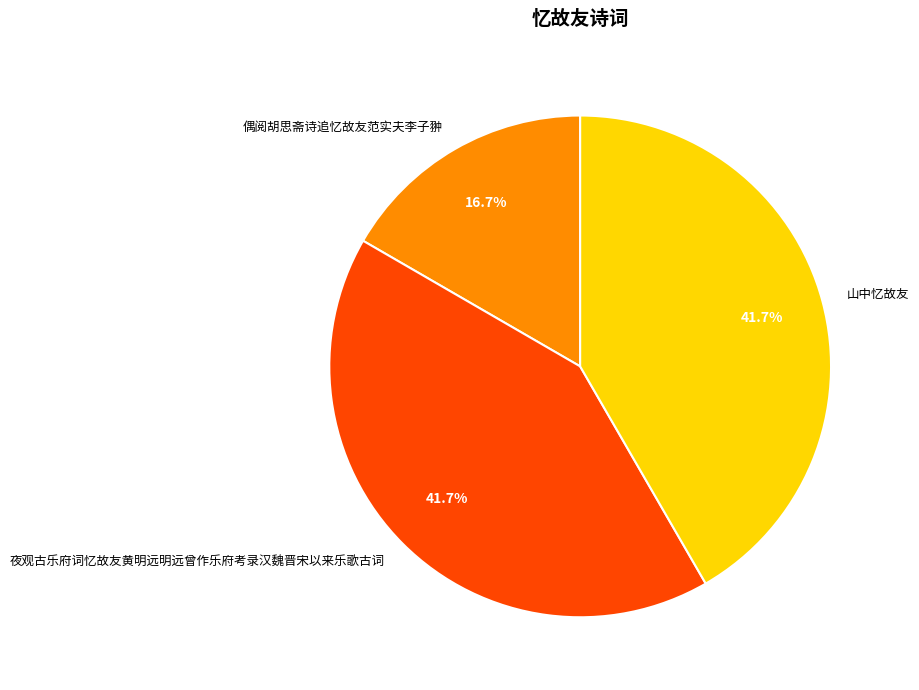

How much of the chart is everything except 山中忆故友?

58.3%